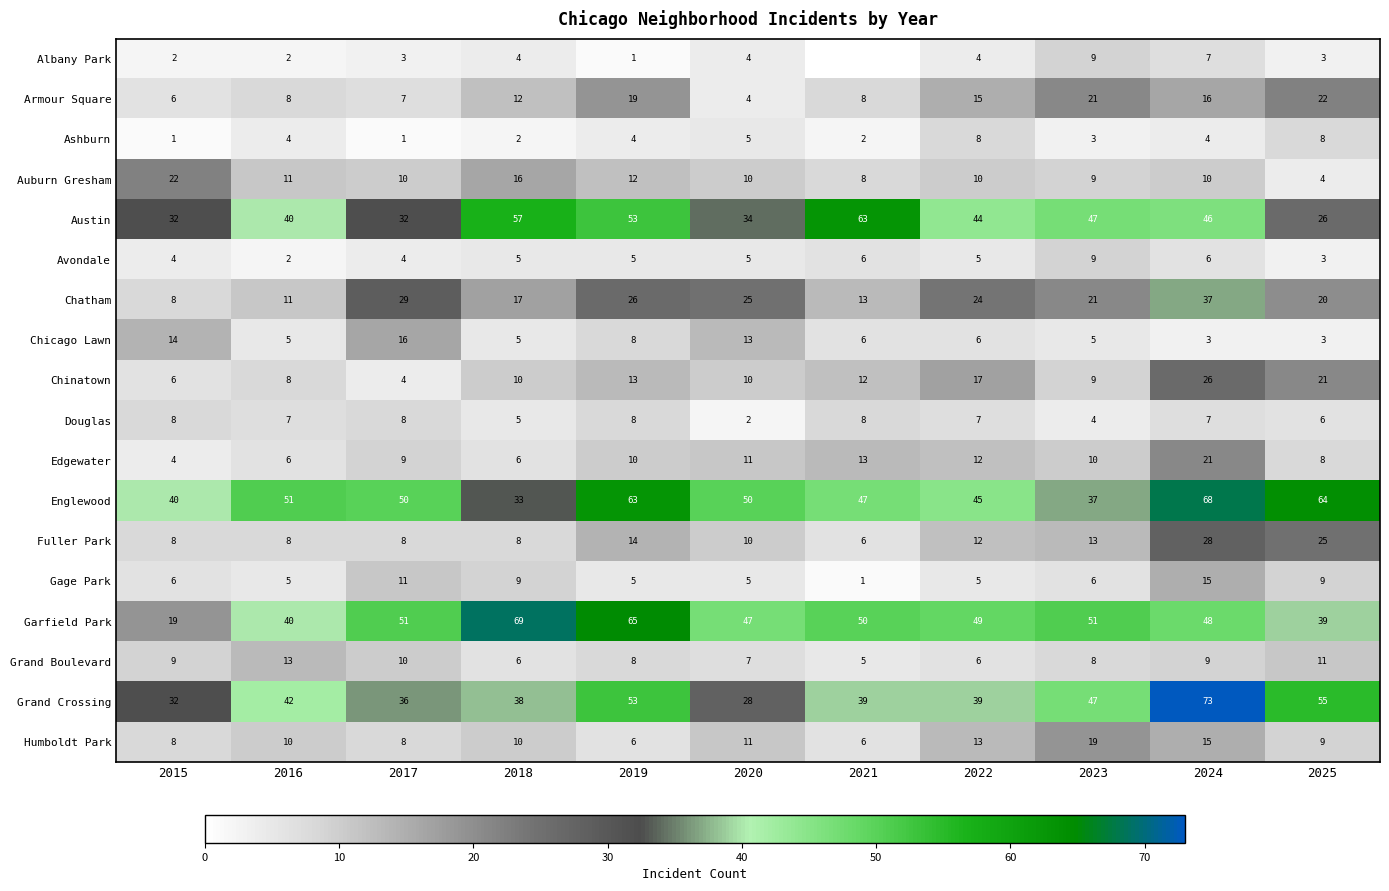

Which label corresponds to the smallest value in the chart?

2021